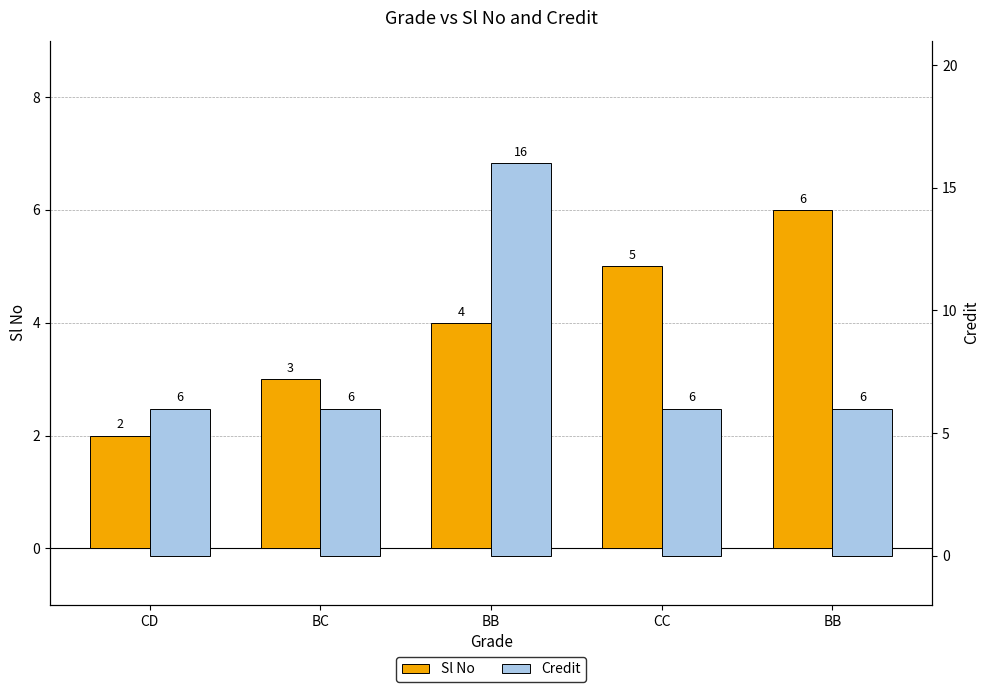

What is the label of the 3rd bar from the right?

BB